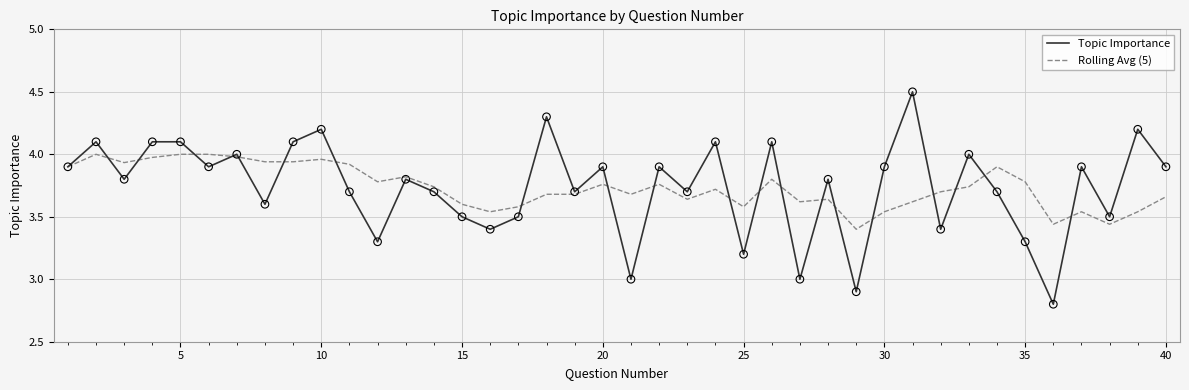

List the series in order of their peak value, lowest first.

Rolling Avg (5), Topic Importance